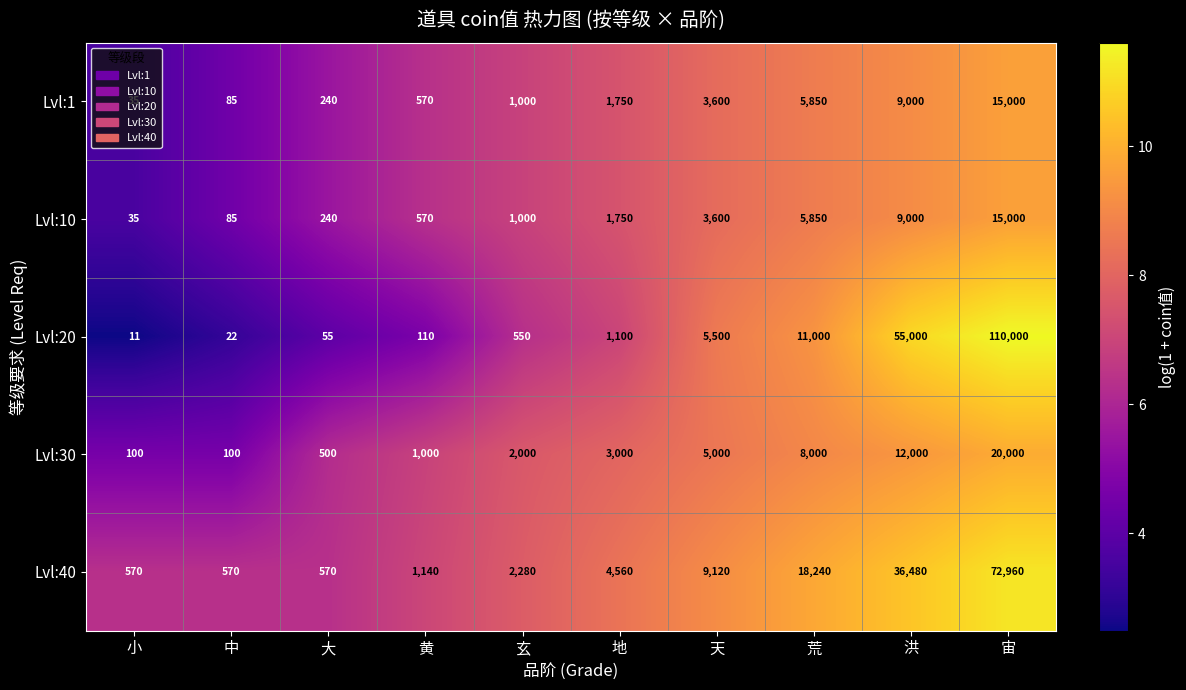

Which label corresponds to the largest value in the chart?

宙